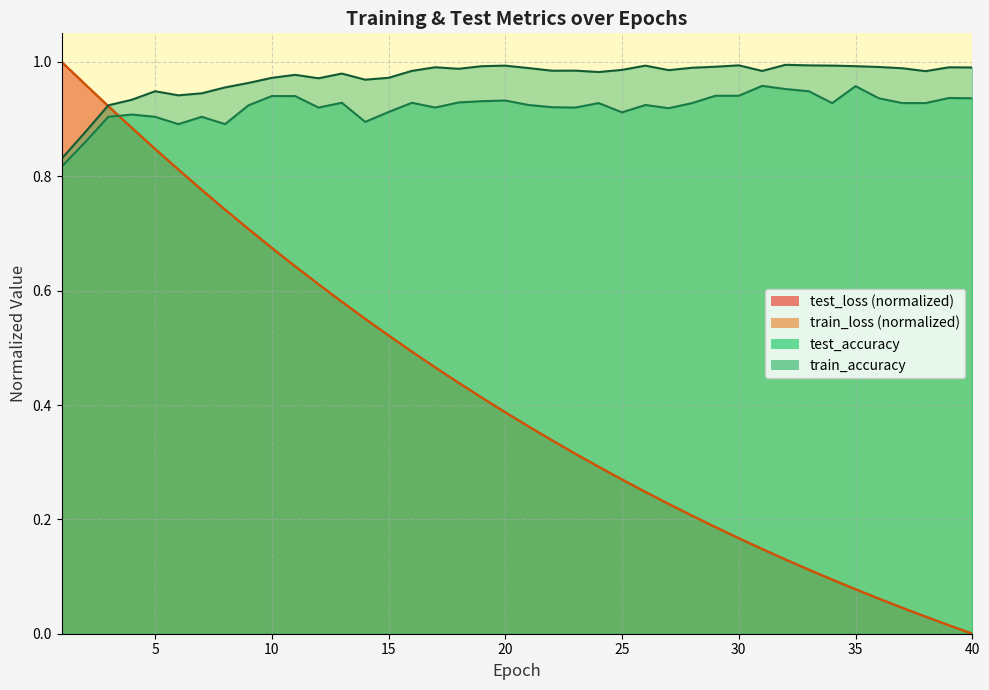

At how many categories does at least one series exceed 0?

40